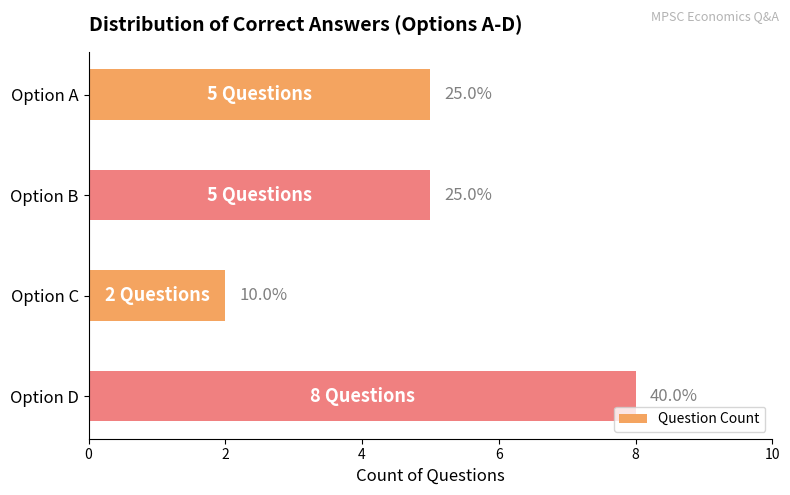

Does the chart contain any negative values?

No